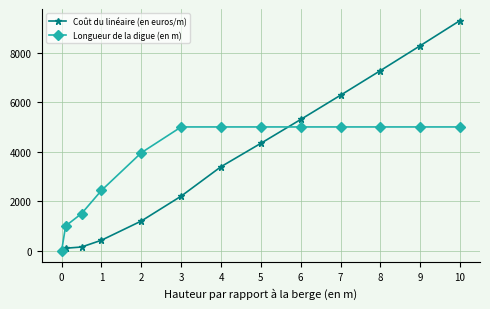

Reading left to right, what are all the values shown in this chart?

Coût du linéaire (en euros/m): 0.0	100.0	150.0	424.3	1200.0	2204.5	3394.1	4338.4	5301.8	6281.6	7275.4	8281.8	9299.5
Longueur de la digue (en m): 0.0	1000.0	1500.0	2436.8	3958.5	5000.0	5000.0	5000.0	5000.0	5000.0	5000.0	5000.0	5000.0